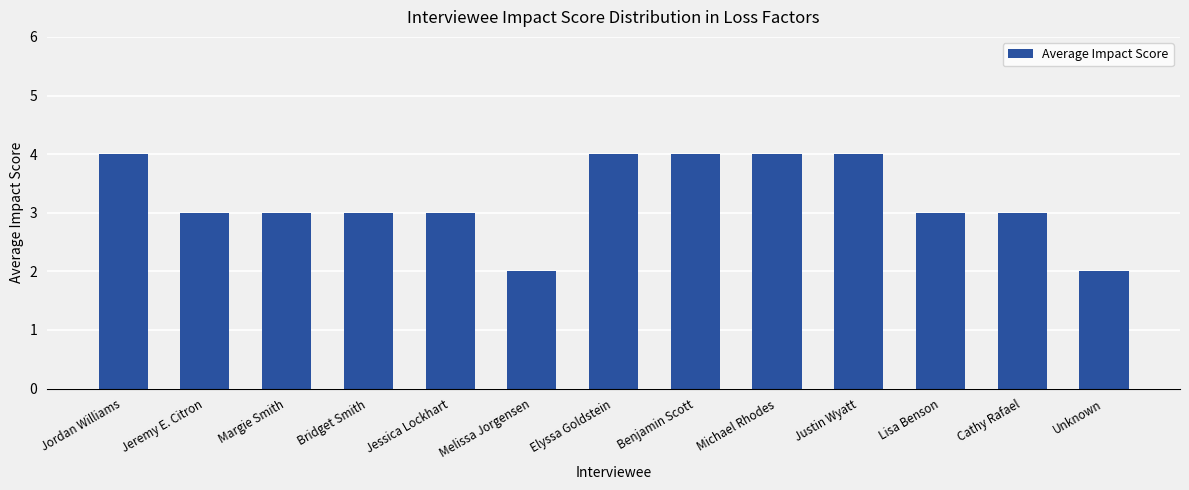

What position from the left is Jeremy E. Citron?

2